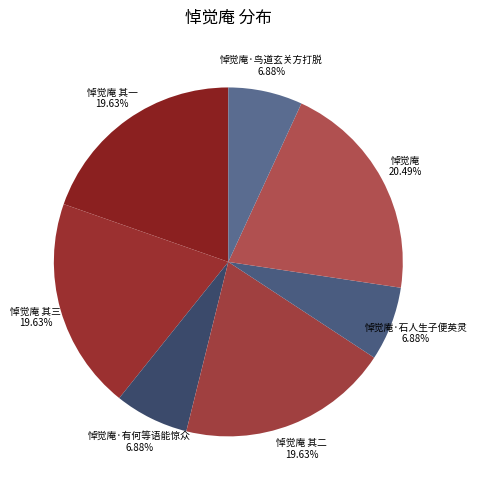

To the nearest percent, what is the average slice percentage?

14%